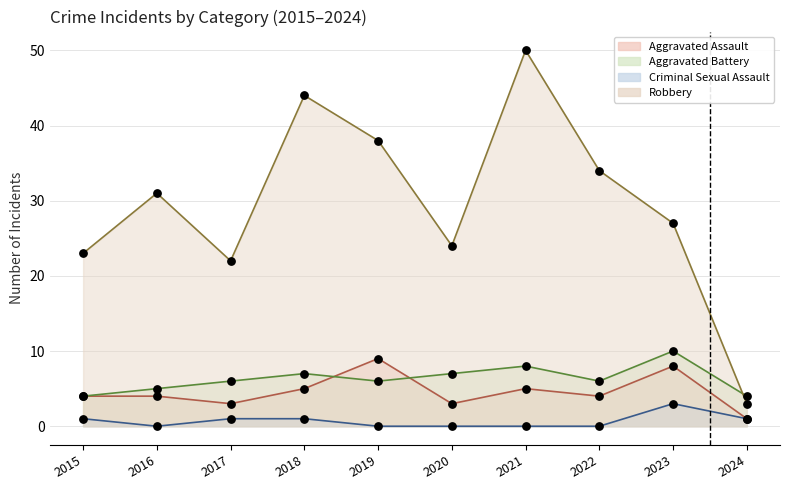

What are all the series names shown in the legend?

Aggravated Assault, Aggravated Battery, Criminal Sexual Assault, Robbery